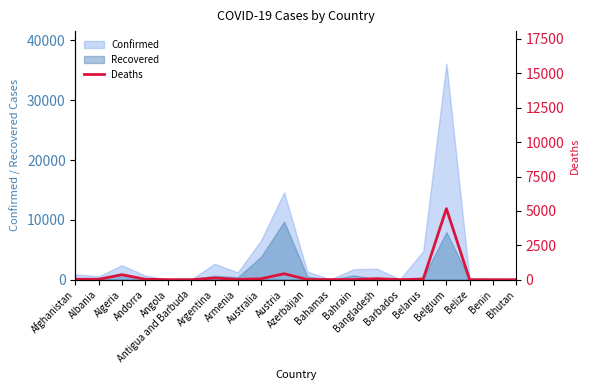

What is the label of the 1st point from the right?

Bhutan